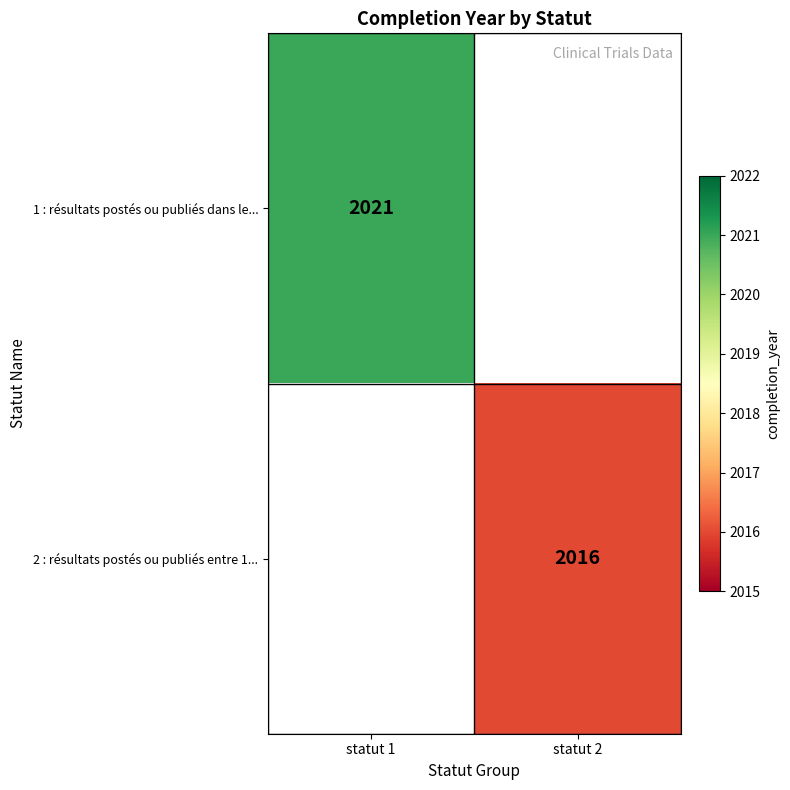

Is the value of 2 : résultats postés ou publiés entre 1... at statut 2 greater than the value of 1 : résultats postés ou publiés dans le... at statut 1?

No